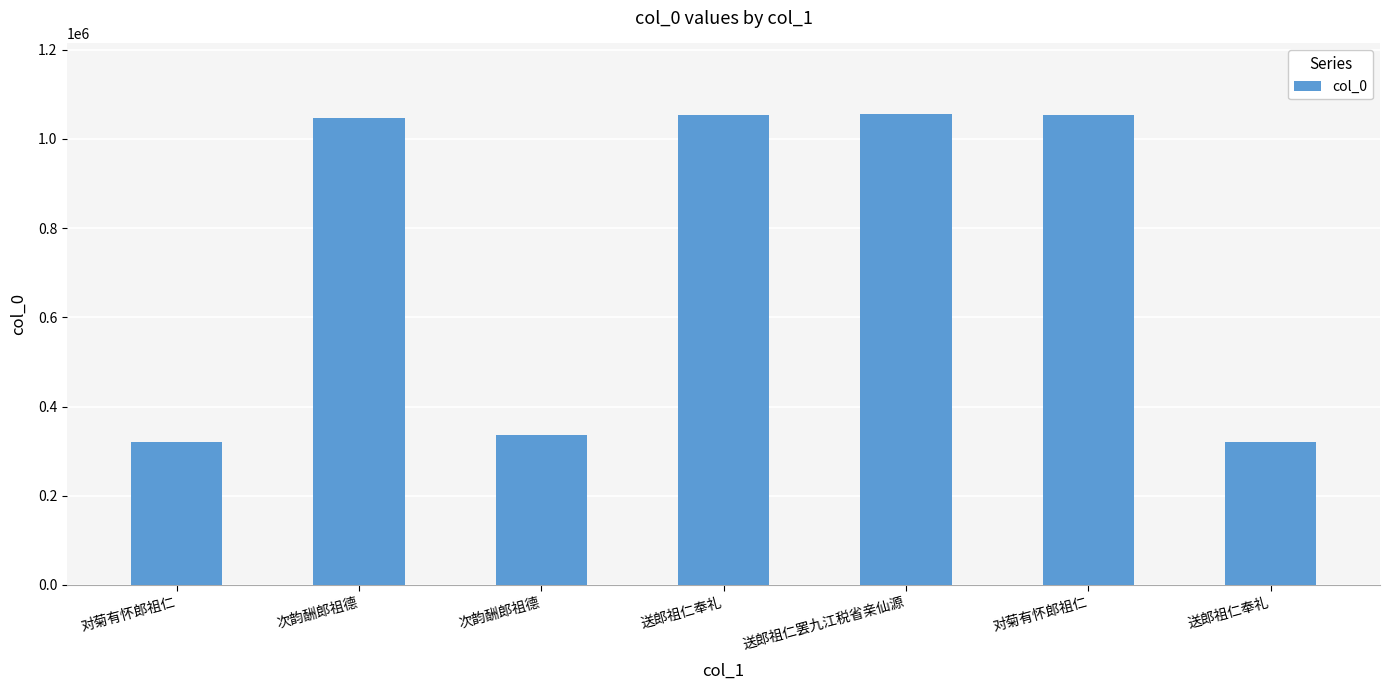

How many distinct data groups are displayed?

1